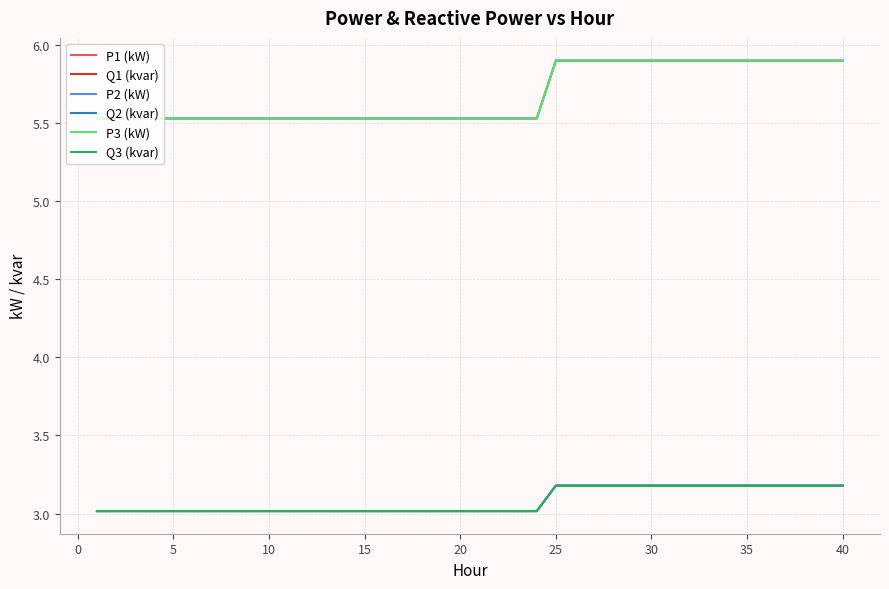

True or false: Q2 (kvar) and P1 (kW) cross at least once.

False